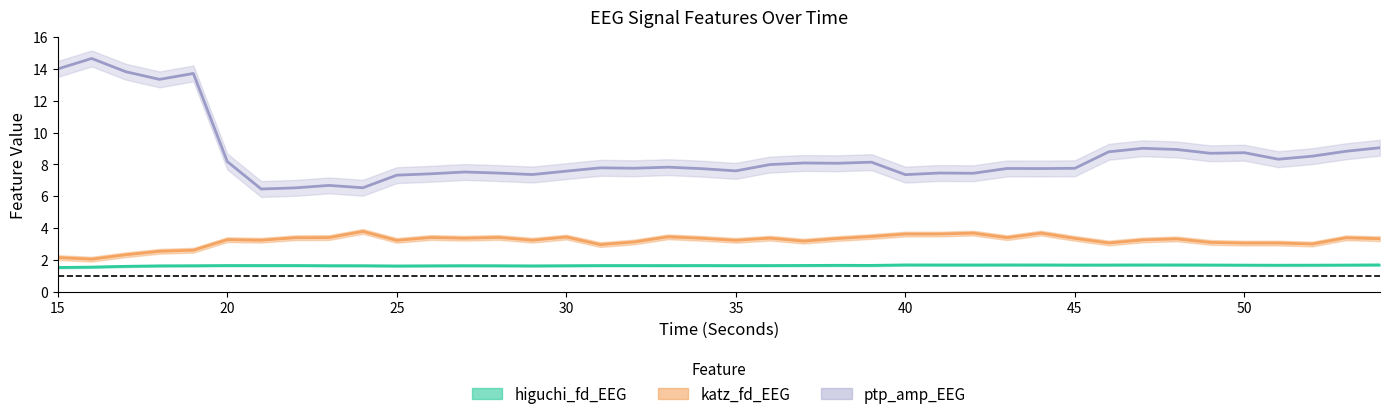

What is the difference between the second highest and minimum values in the ptp_amp_EEG series?

7.6